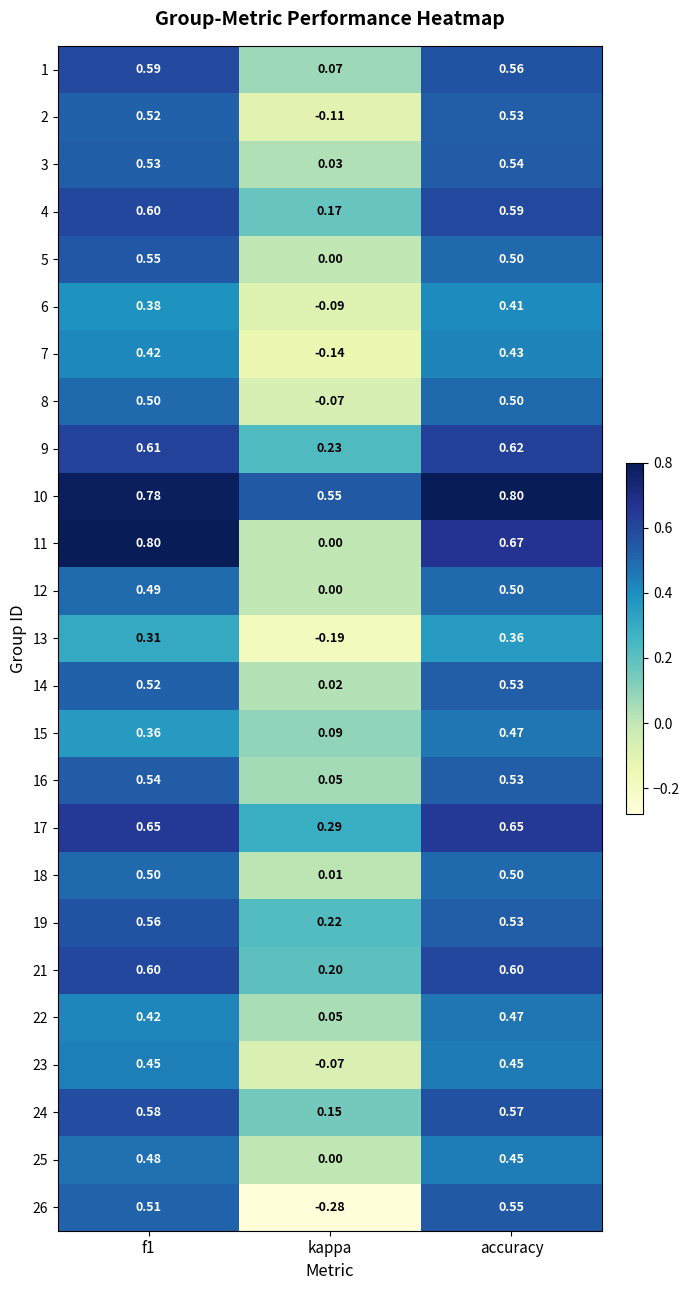

Where is 3 nearest to the value 0?

kappa